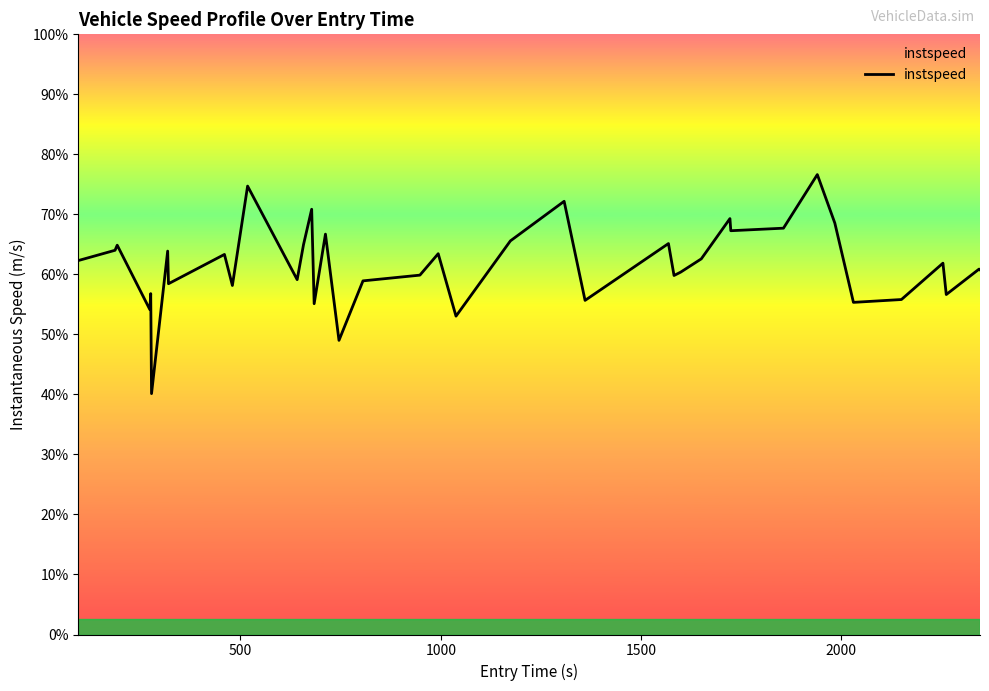

How many points are lower than both their immediate neighbors (excluding endpoints)?

13